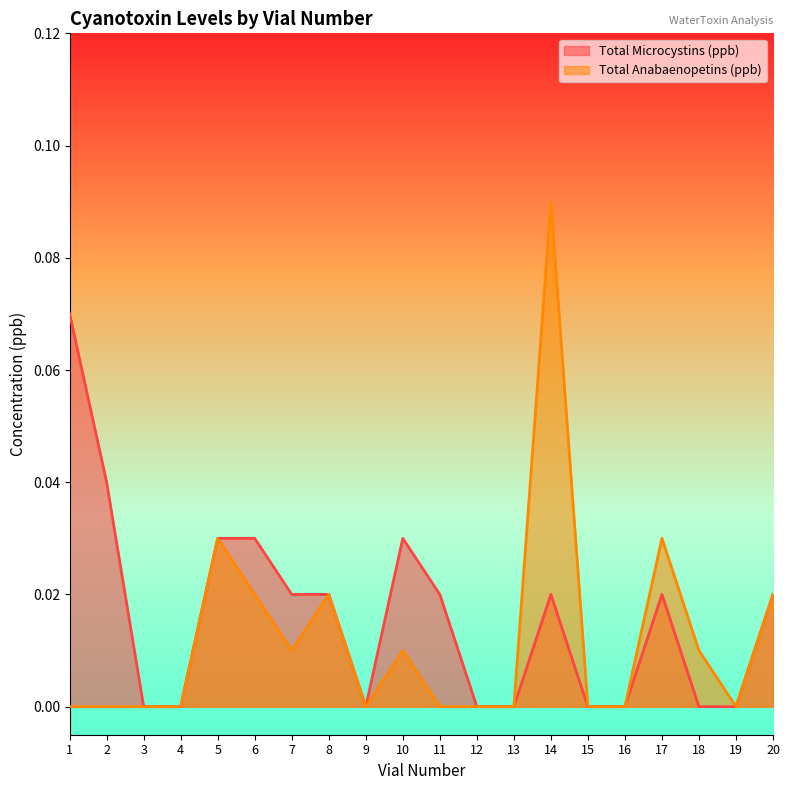

Where is Total Anabaenopetins (ppb) nearest to the value 0?

1